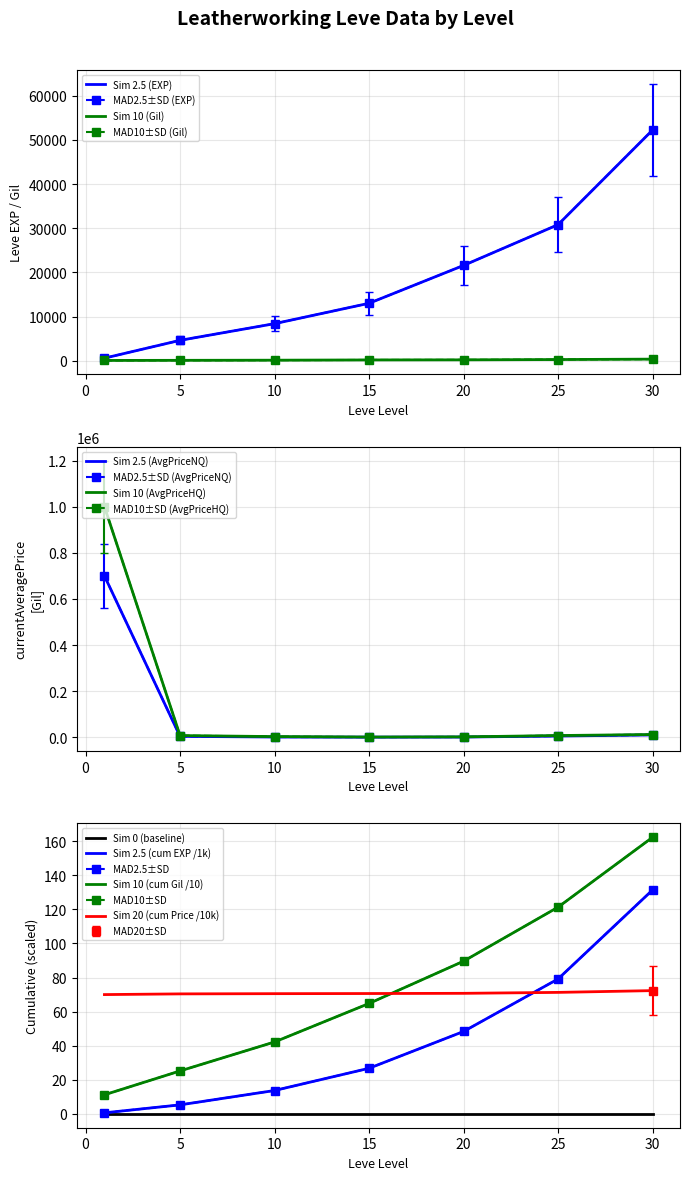

True or false: currentAveragePriceHQ has a value of 1931.0 at 20.

True